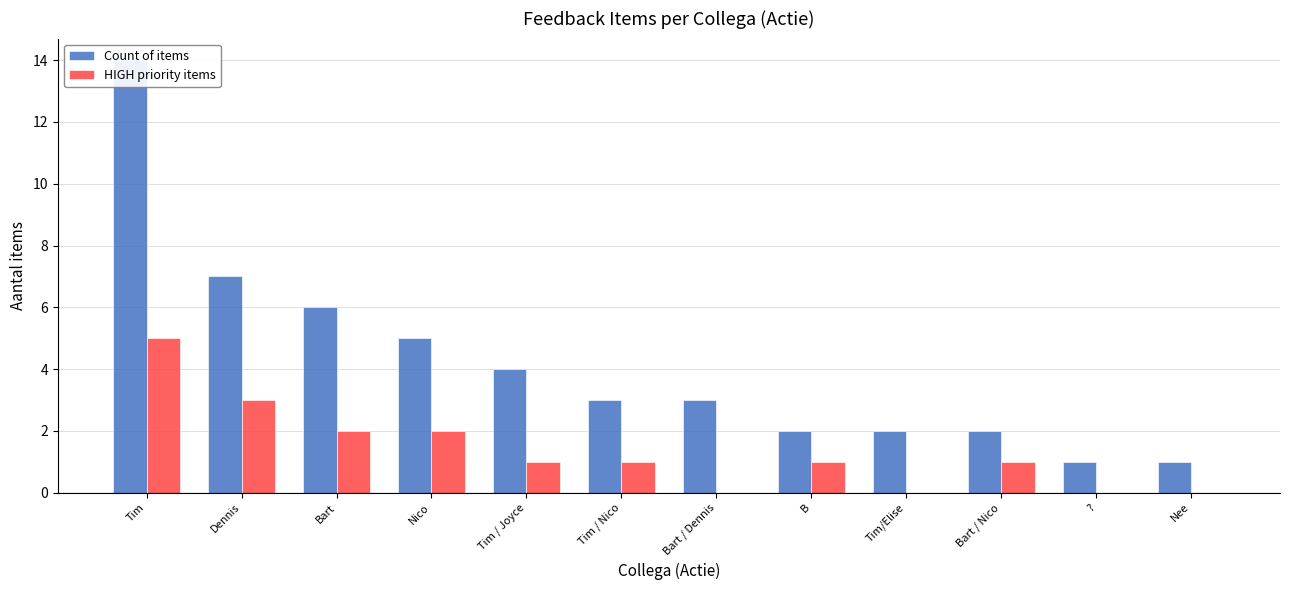

Between Tim / Nico and B, which series saw the biggest shift?

Count of items